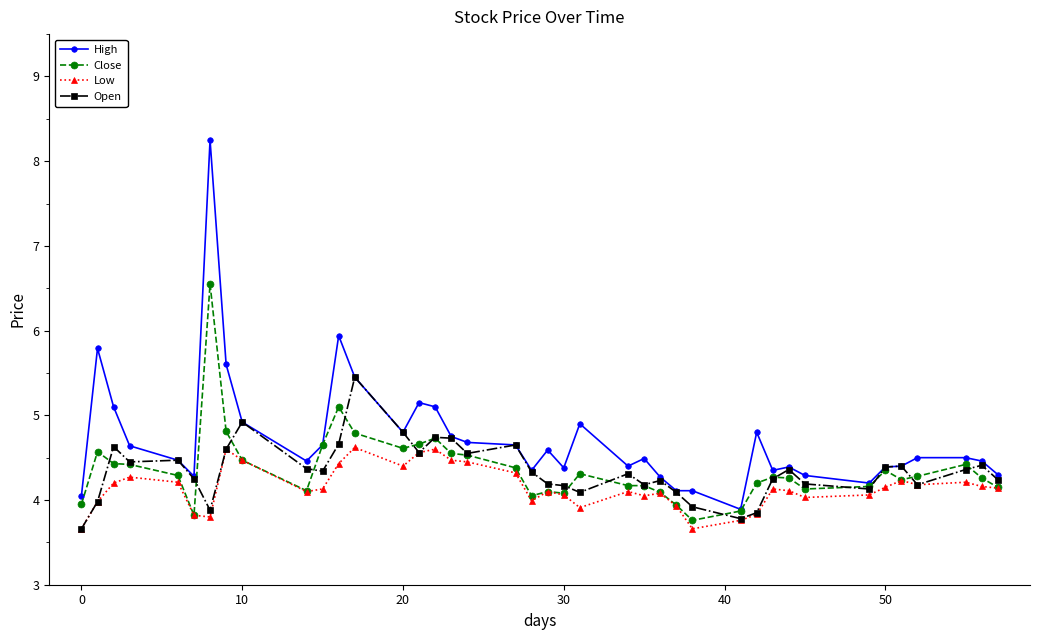

What is the smallest value displayed?

3.7